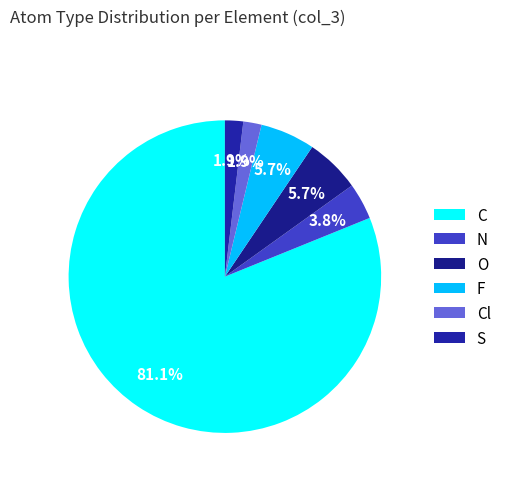

How many slices are in this pie chart?

6